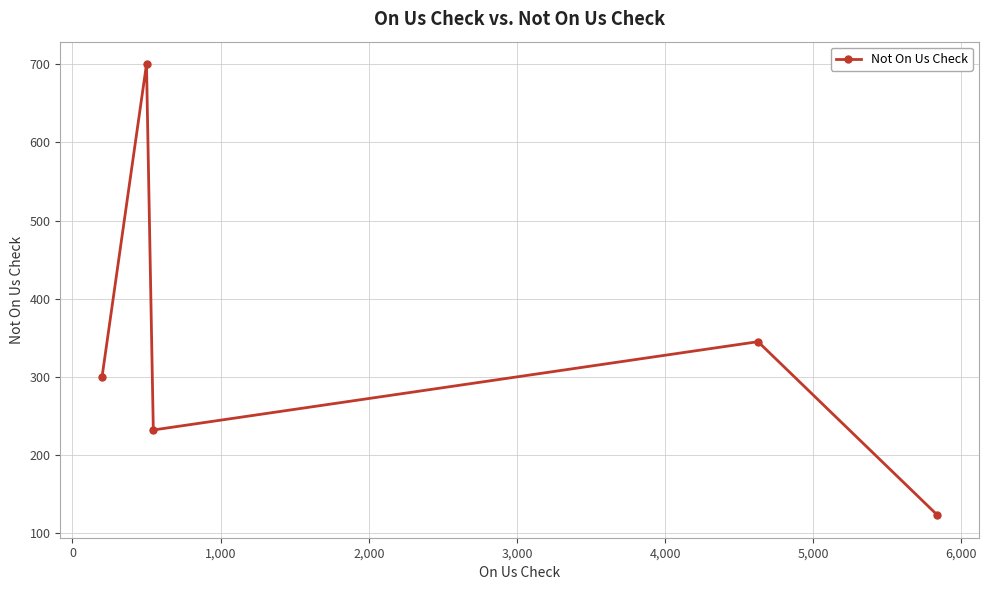

What is the difference between the second highest and minimum values?

222